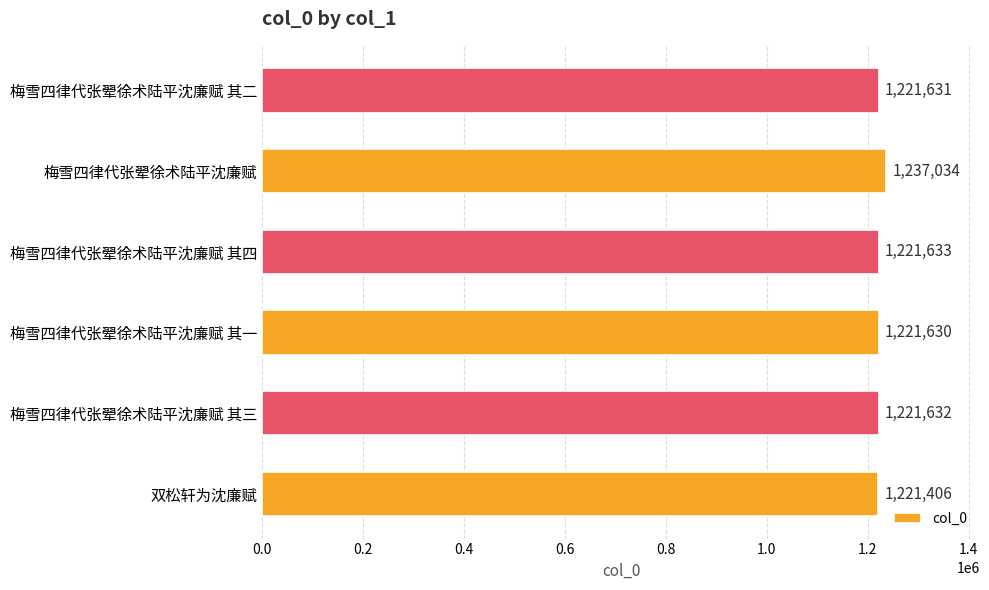

What is the minimum value shown in the chart?

1221406